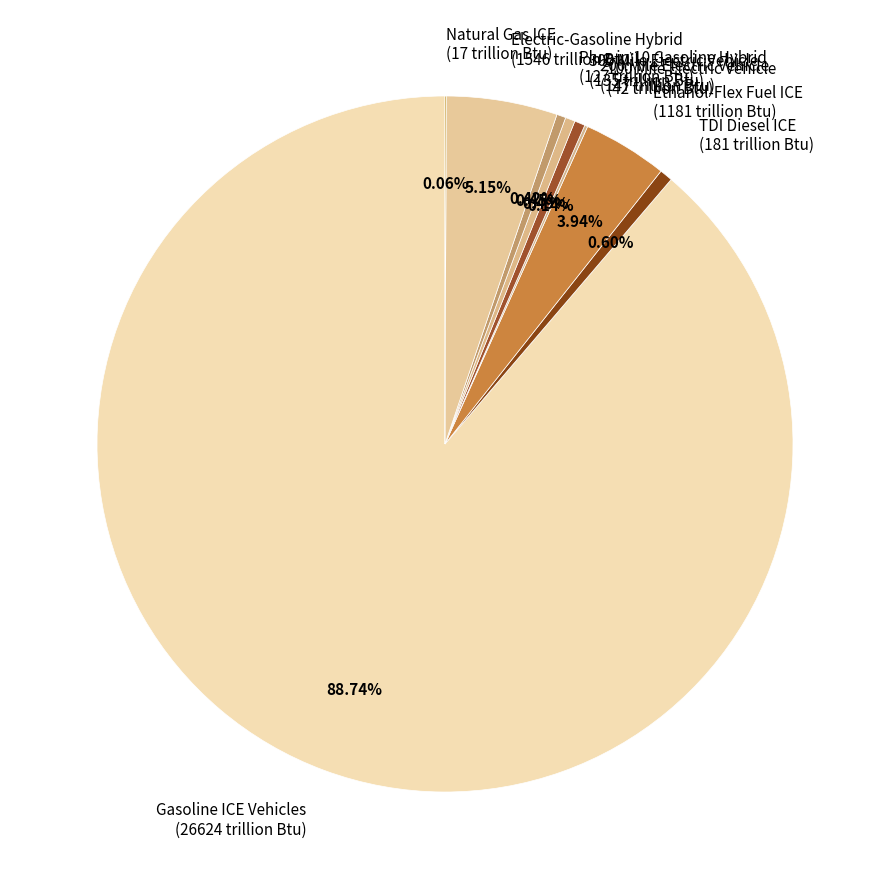

Do 300 Mile Electric Vehicle (135 trillion Btu) and Ethanol-Flex Fuel ICE (1181 trillion Btu) together represent more than half of the pie?

No